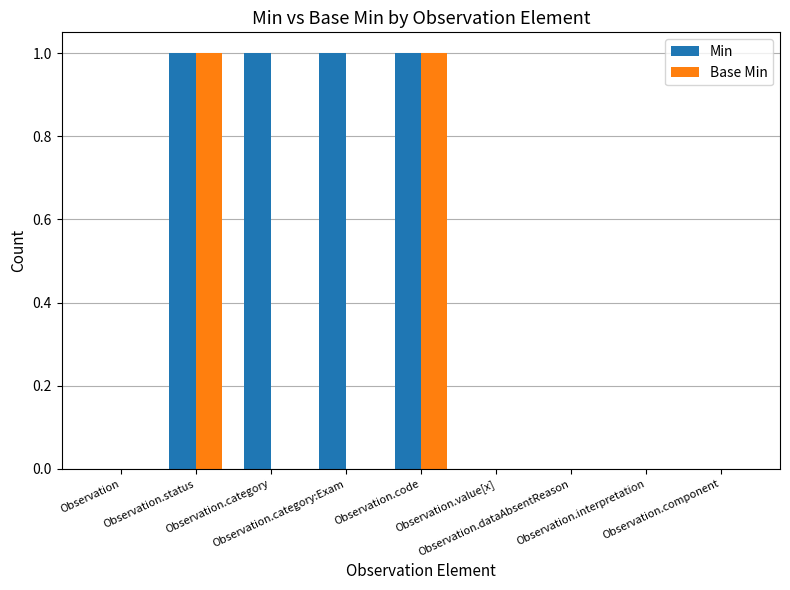

The value of Base Min at Observation.status is 0. True or false?

False